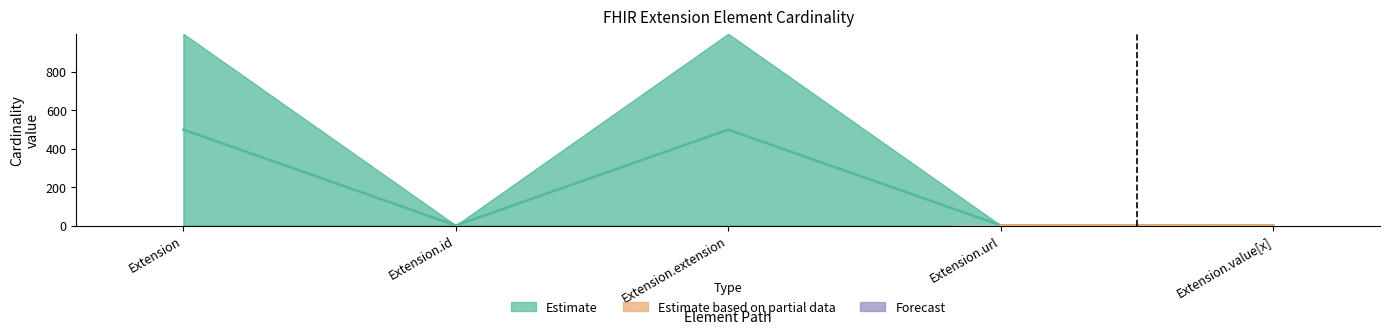

Is the value of Min at Extension.id greater than the value of Max_numeric at Extension?

No